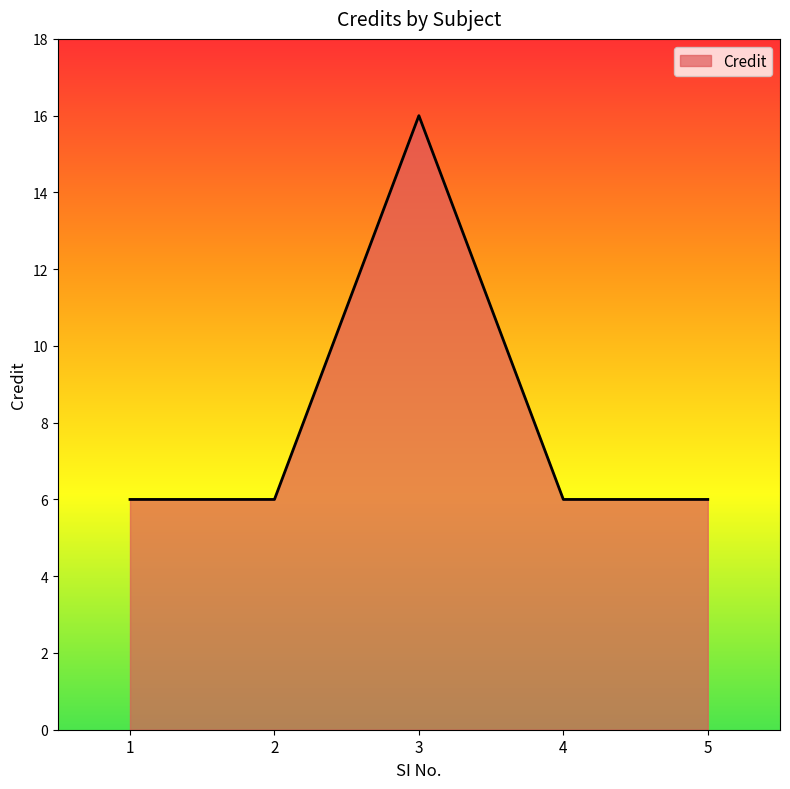

How many values are between 6 and 7?

4